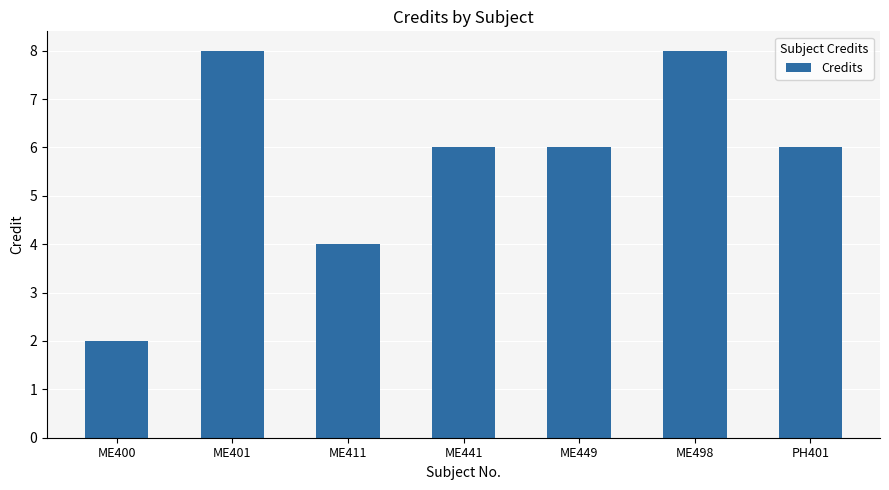

What is the difference between the second highest and minimum values?

6